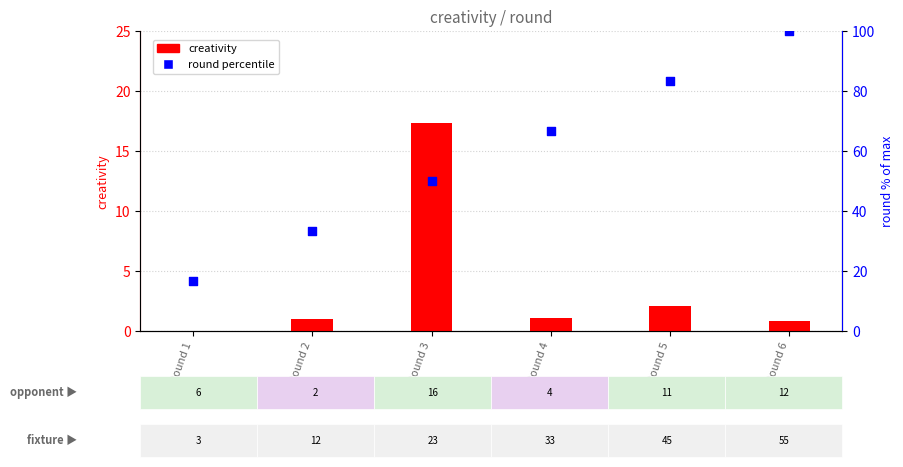

Which series has the widest spread of Y values?

round percentile